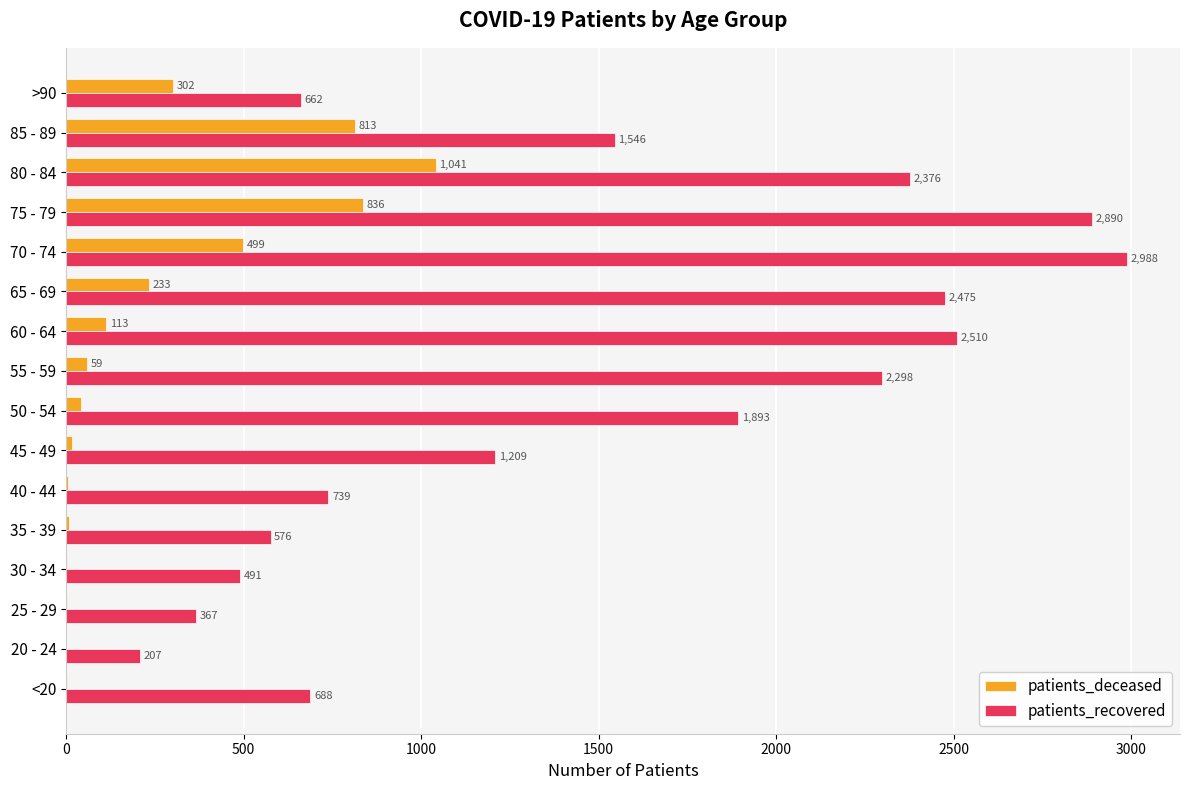

Where is patients_recovered nearest to the value 1597?

85 - 89